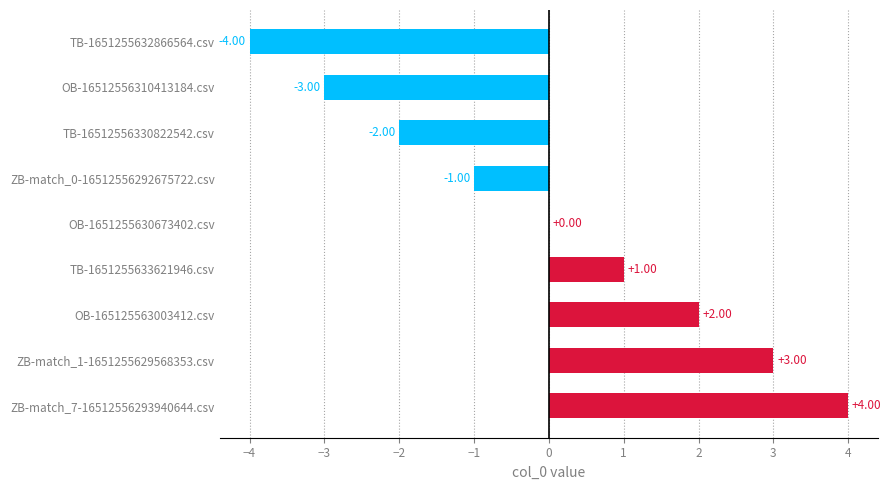

Count the number of categories in the chart.

9